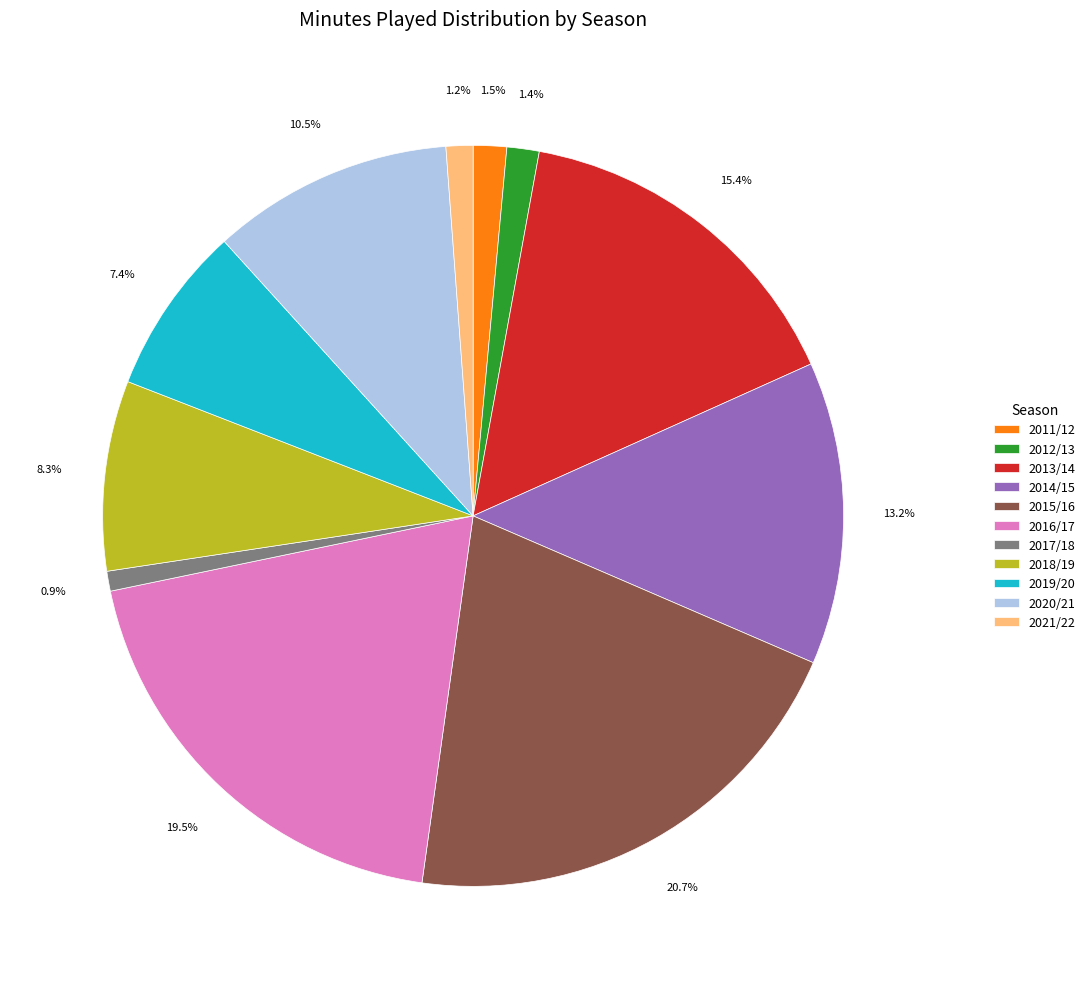

To the nearest percent, what is the difference between the 2019/20 and 2013/14 slice percentages?

8%